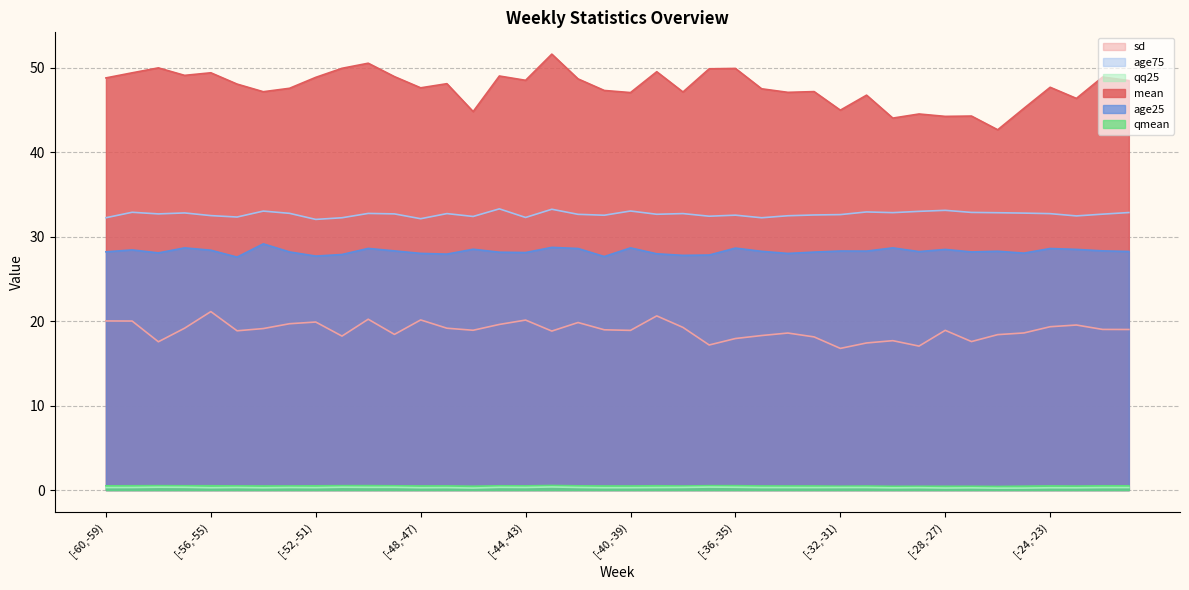

Rank the categories by sd value from lowest to highest.

[-32,-31), [-29,-28), [-37,-36), [-31,-30), [-58,-57), [-27,-26), [-30,-29), [-36,-35), [-33,-32), [-51,-50), [-35,-34), [-26,-25), [-49,-48), [-34,-33), [-25,-24), [-43,-42), [-55,-54), [-40,-39), [-28,-27), [-46,-45), [-41,-40), [-21,-20), [-22,-21), [-54,-53), [-47,-46), [-57,-56), [-38,-37), [-24,-23), [-23,-22), [-45,-44), [-53,-52), [-42,-41), [-52,-51), [-59,-58), [-60,-59), [-44,-43), [-48,-47), [-50,-49), [-39,-38), [-56,-55)